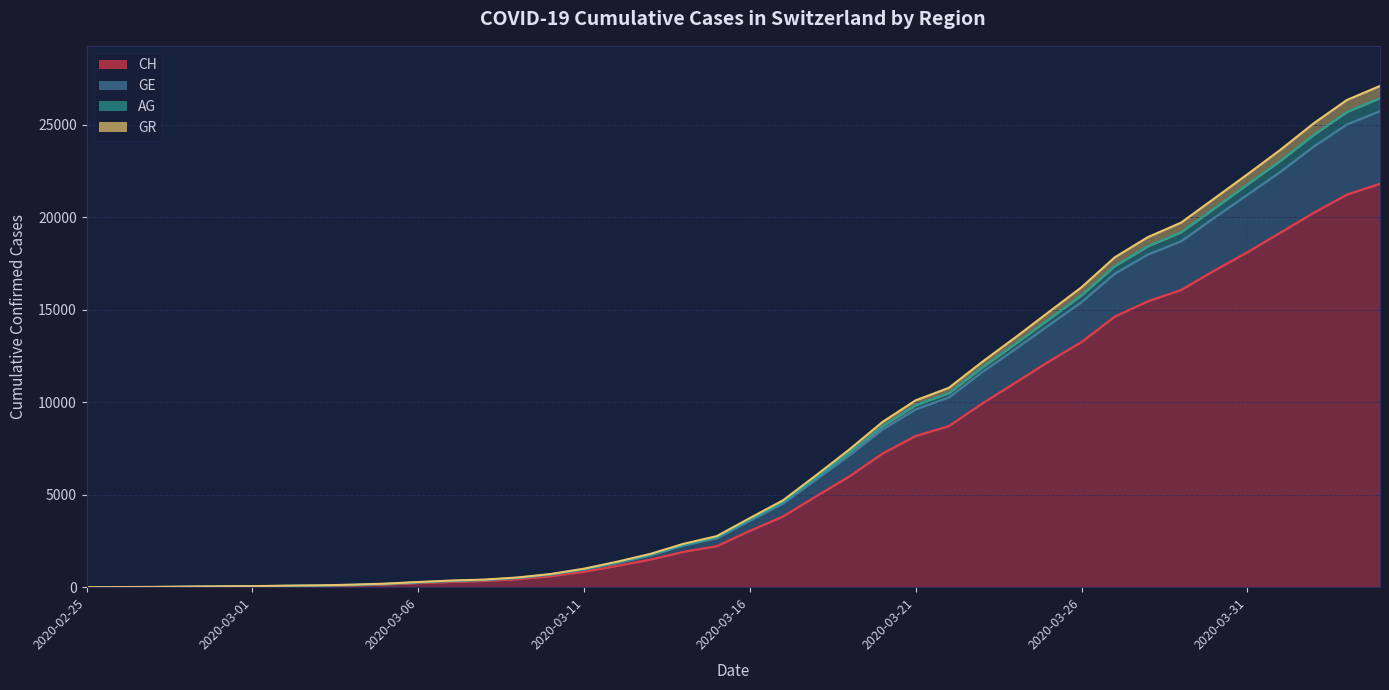

True or false: CH and GE cross at least once.

False